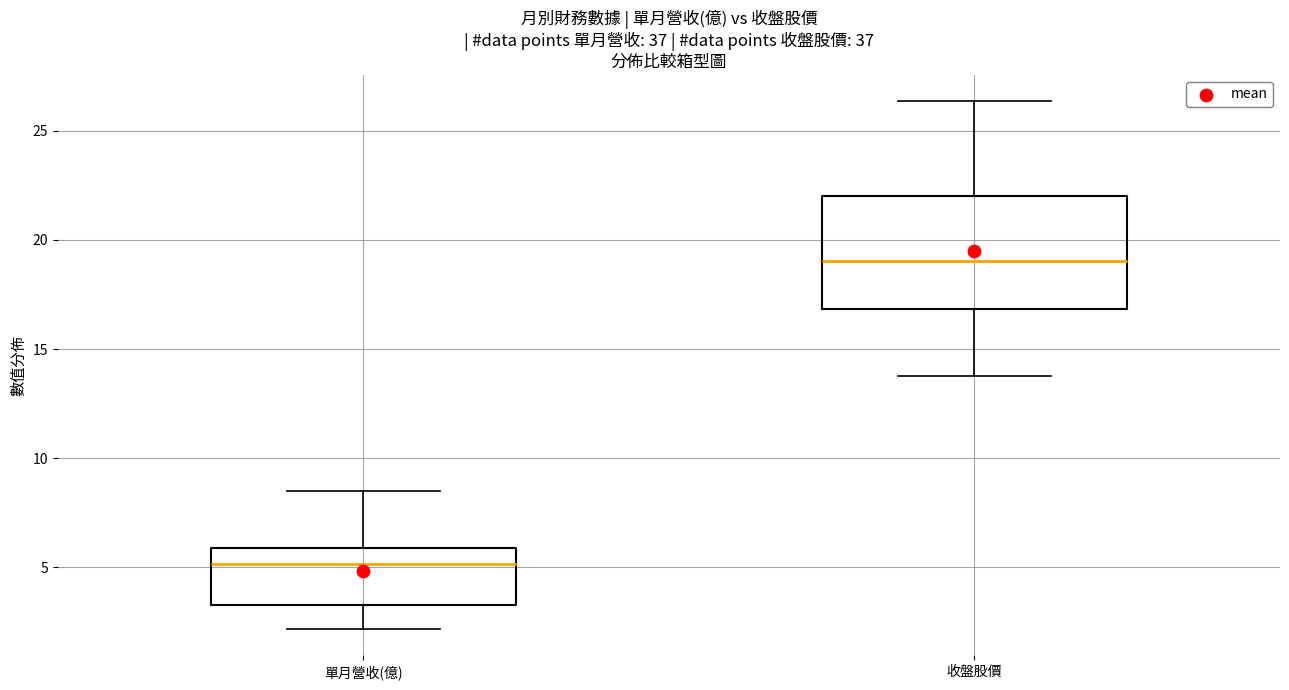

Reading left to right, transcribe this box plot: for each box, give where its median line is, the range the box spans, and where its two whiskers end, as read against the y-axis. The values are not printed on the chart, so give them approximately, as read against the axis.

單月營收(億): median 5.0, box 3.5 to 6.0, whiskers 2.0 to 8.5
收盤股價: median 19.0, box 17.0 to 22.0, whiskers 14.0 to 26.5